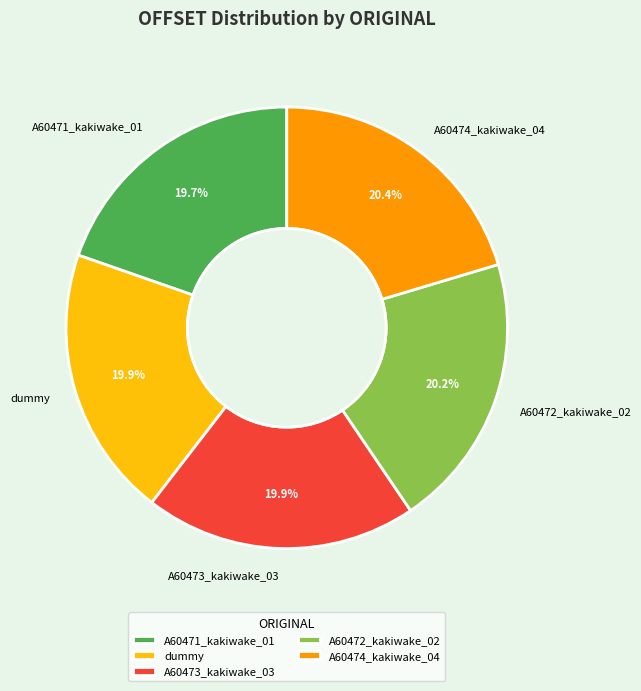

To the nearest percent, what portion does A60471_kakiwake_01 represent?

20%